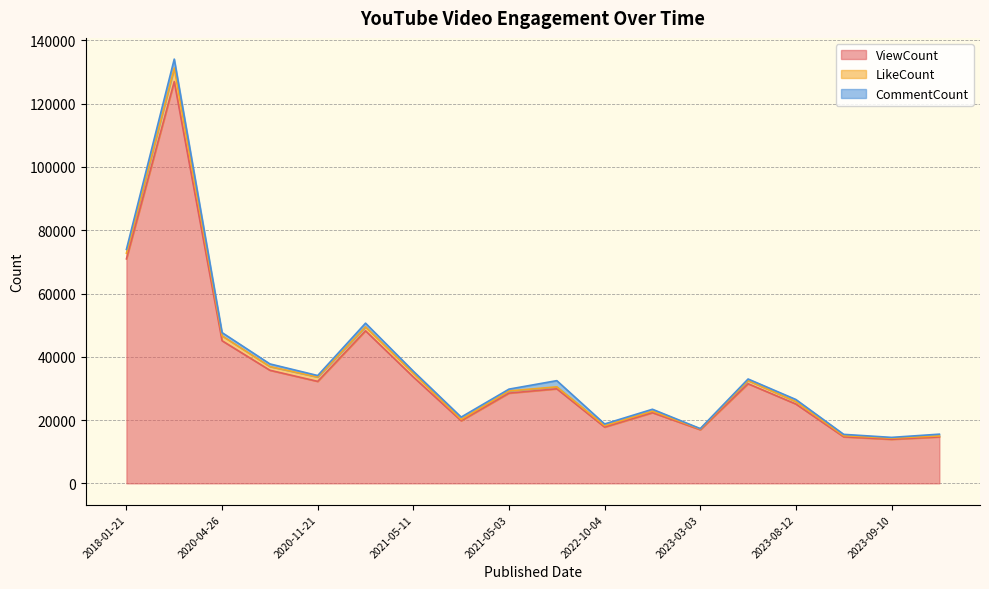

True or false: ViewCount and CommentCount cross at least once.

False